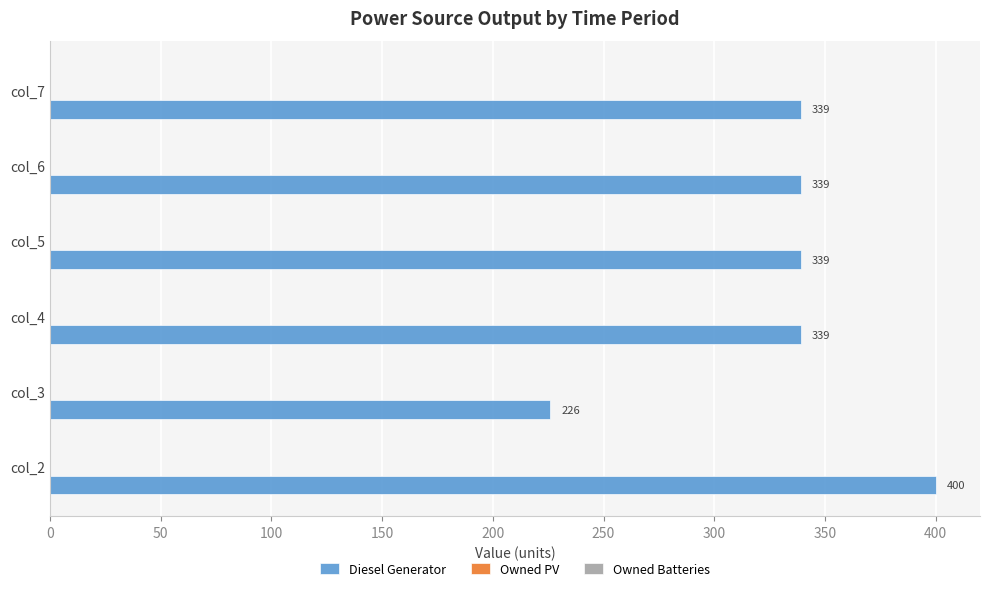

At which category does the chart reach its minimum across all series?

col_3